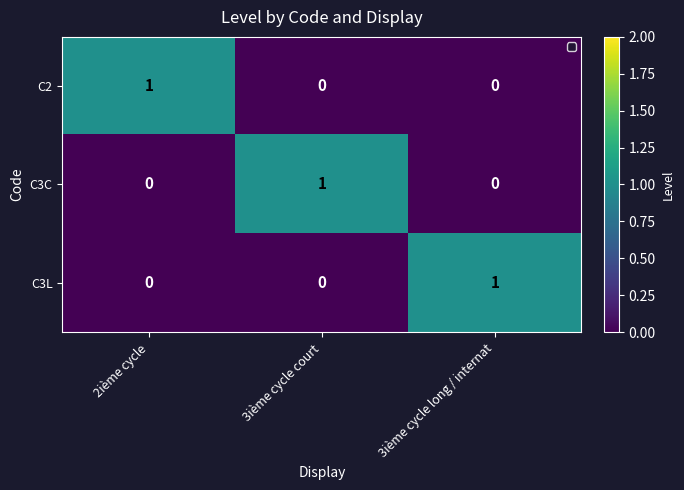

Is the value of C2 at 3ième cycle court greater than the value of C3L at 3ième cycle long / internat?

No